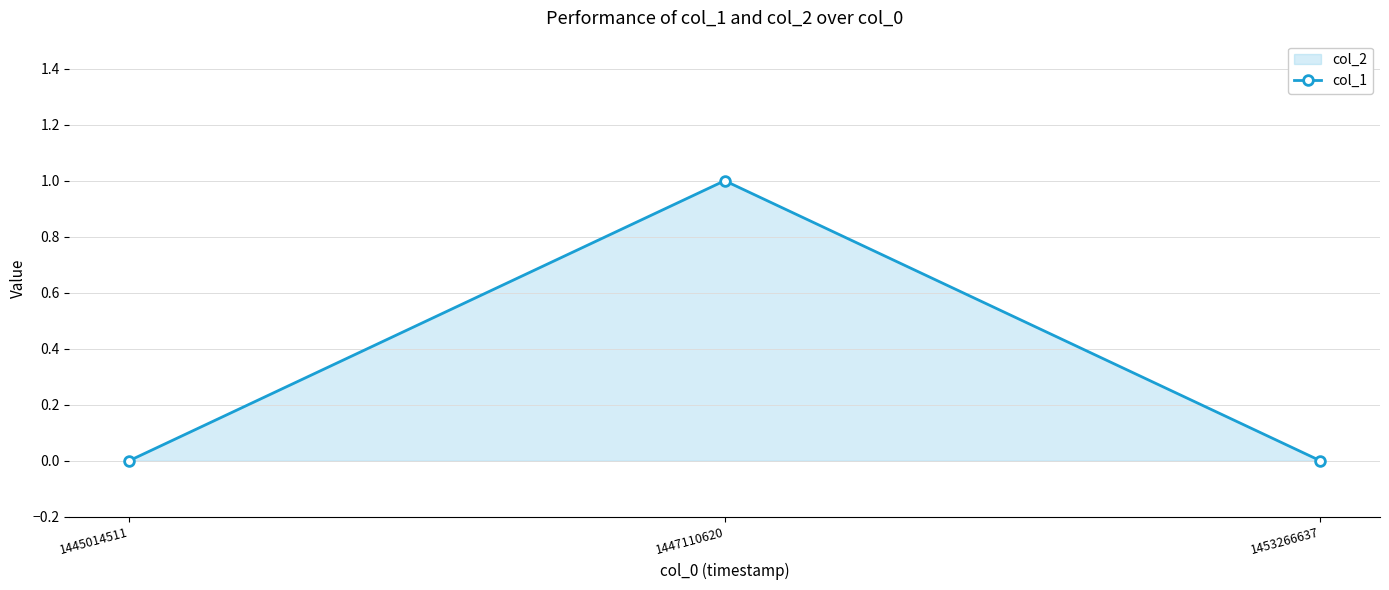

Reading right to left, what are all the values shown in this chart?

0	1	0